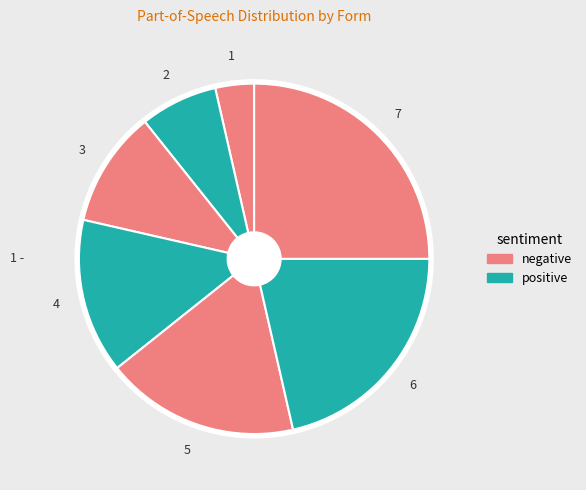

How many slices are in this pie chart?

7